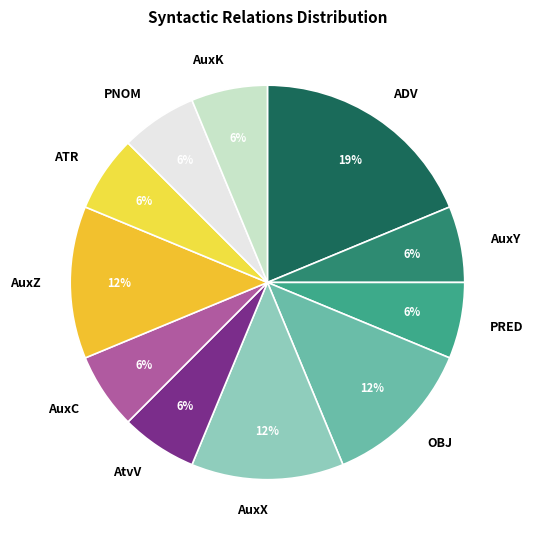

Approximately how many times larger is the value at OBJ compared to PNOM?

2.0